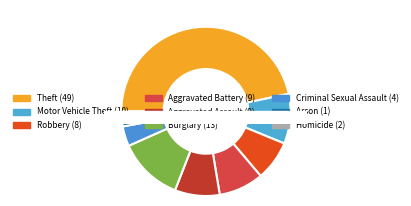

To the nearest percent, what is the difference between the Aggravated Assault and Arson slice percentages?

8%